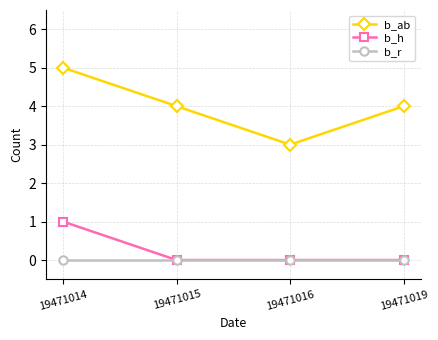

What is the average value of the b_ab series?

4